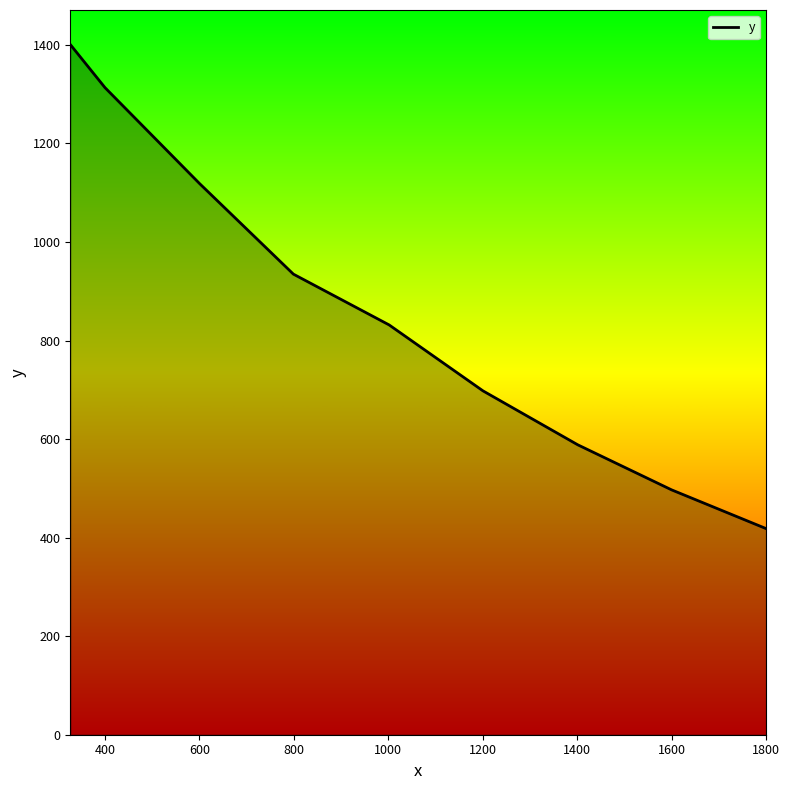

Does the chart display data point markers on the line(s)?

No